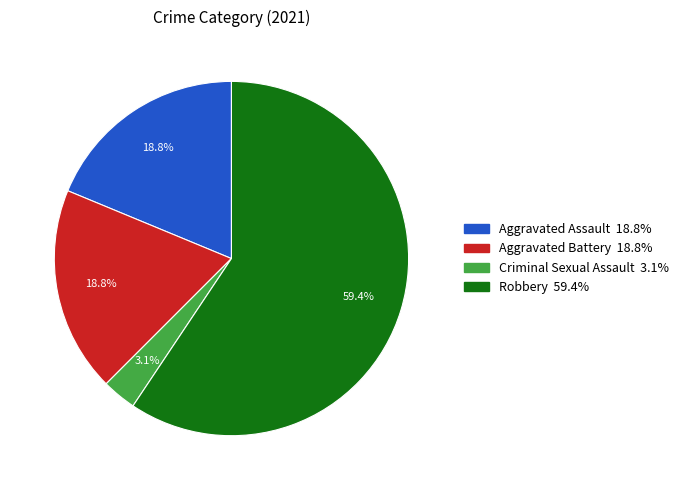

Does any single category account for the majority?

Yes